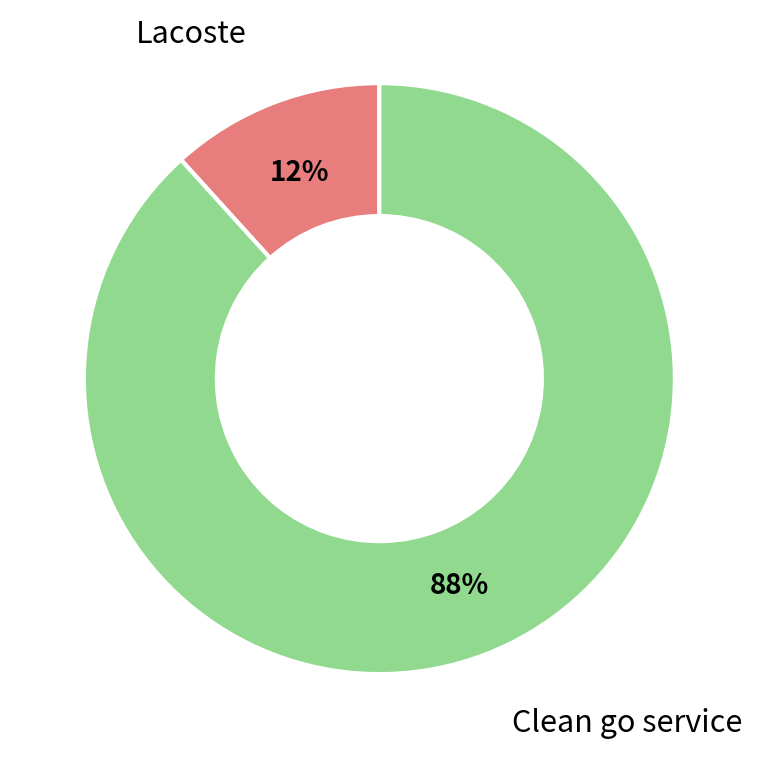

Is there any slice that represents more than half of the pie?

Yes